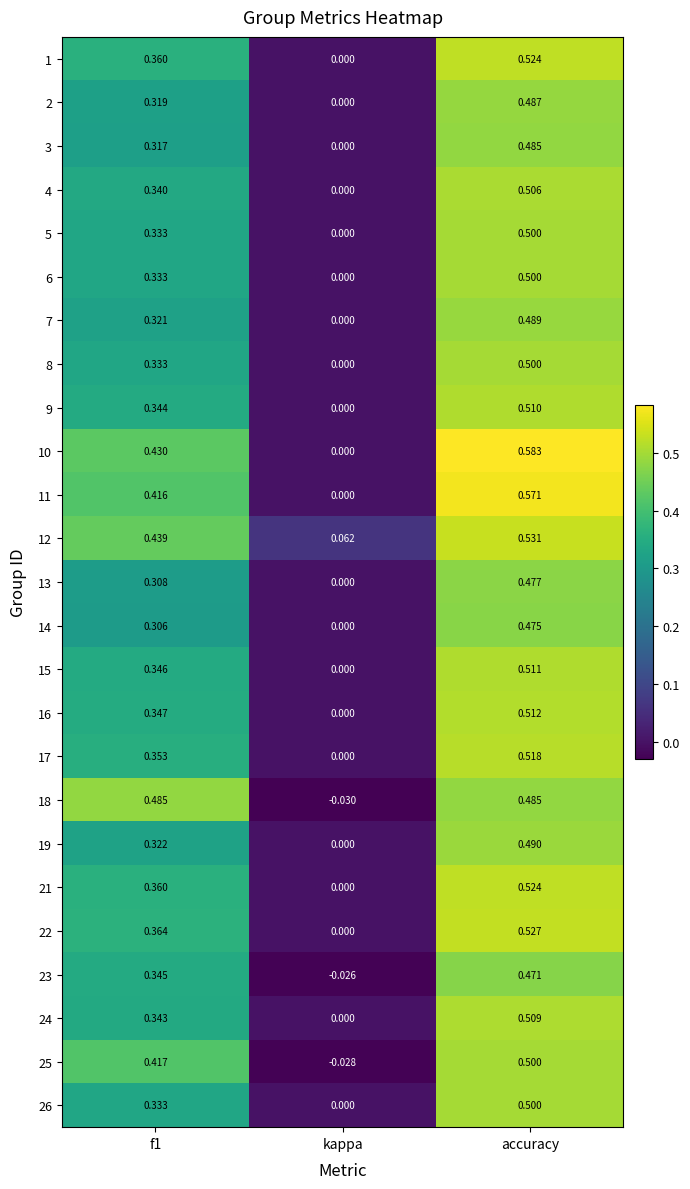

Which series has the largest total across all categories?

12